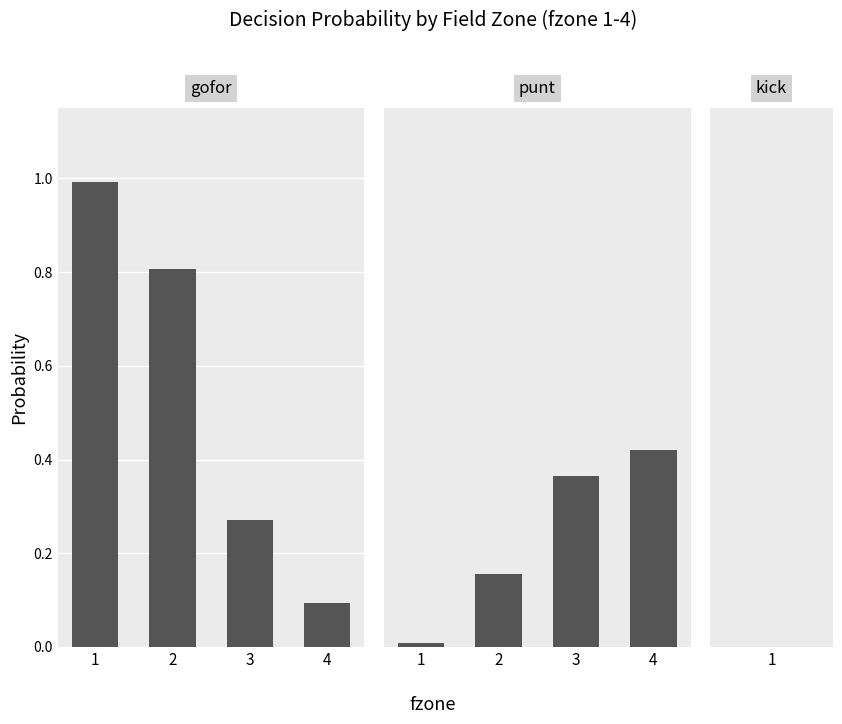

What is the value of the gofor bar at the 1st from the left?

1.0